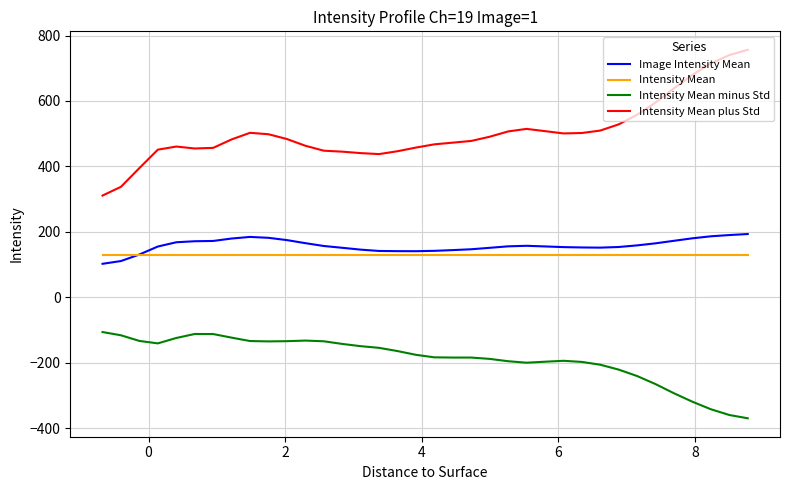

List the series in order of their peak value, highest first.

Intensity Mean plus Std, Image Intensity Mean, Intensity Mean, Intensity Mean minus Std